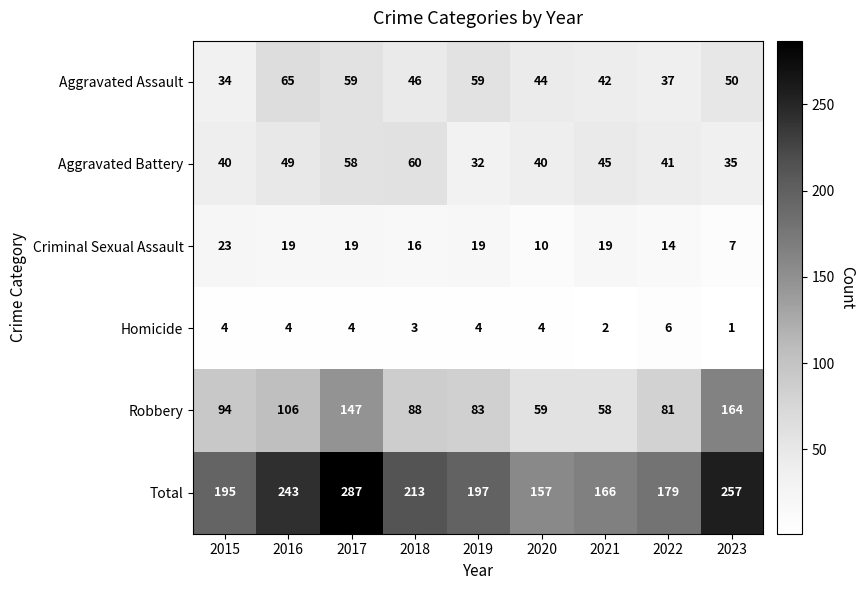

How many data points in Robbery are less than 88?

4